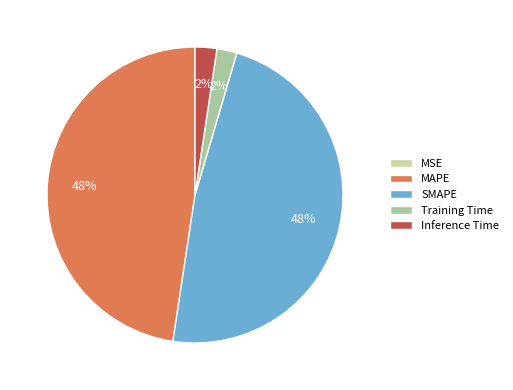

Is there any slice that represents more than half of the pie?

No